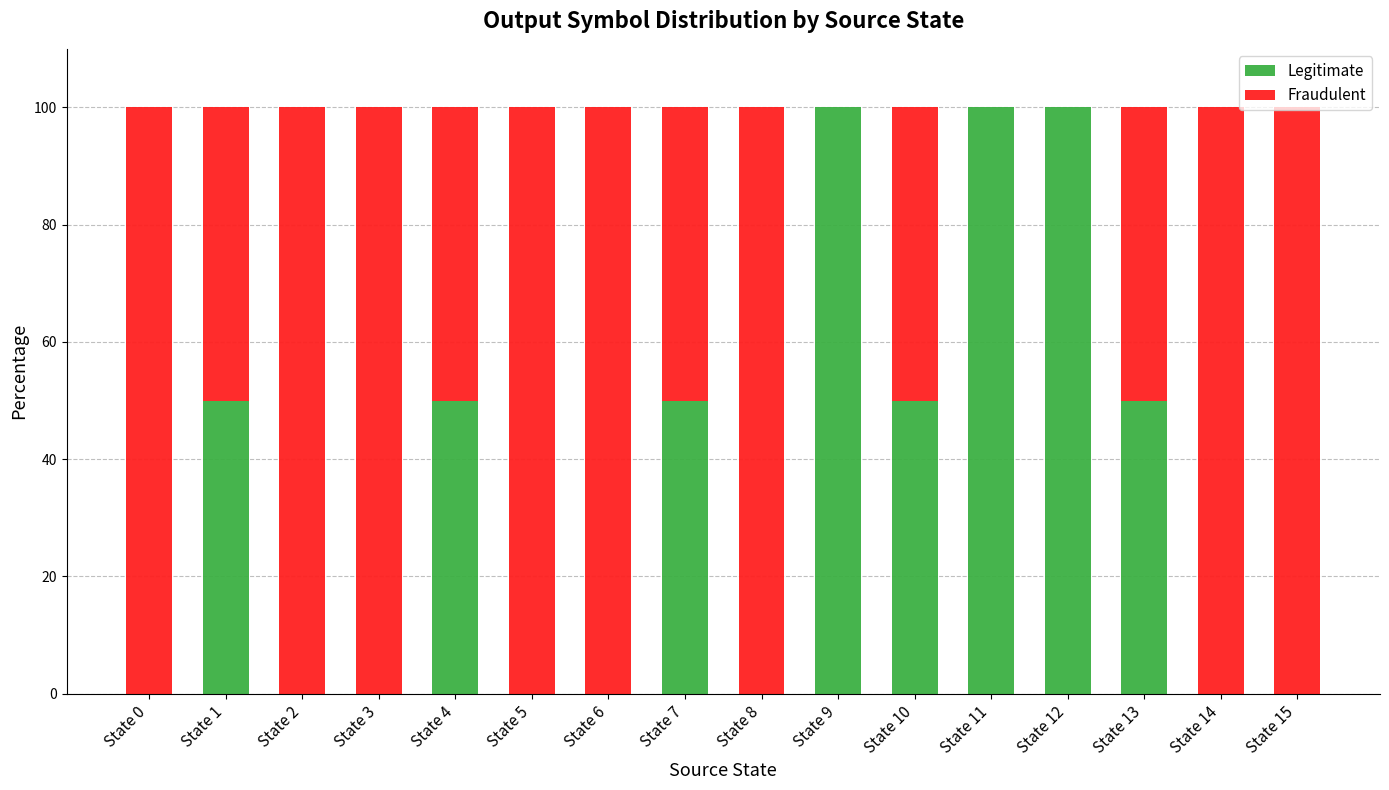

Are the bars horizontal?

No